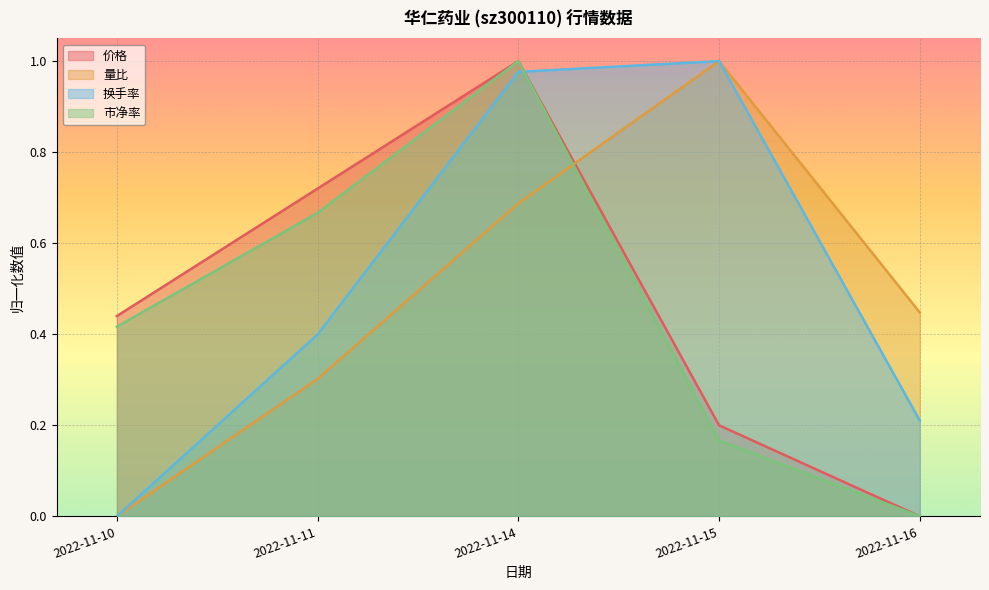

The value of 换手率 at 2022-11-15 is 1.8. True or false?

False